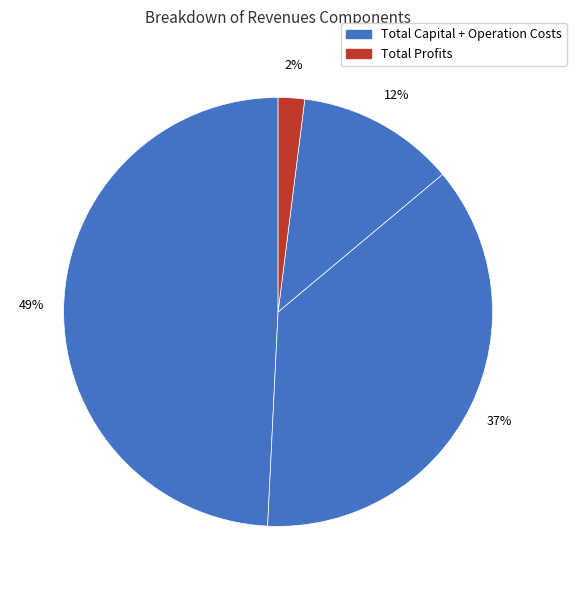

Count the number of slices in the pie.

4